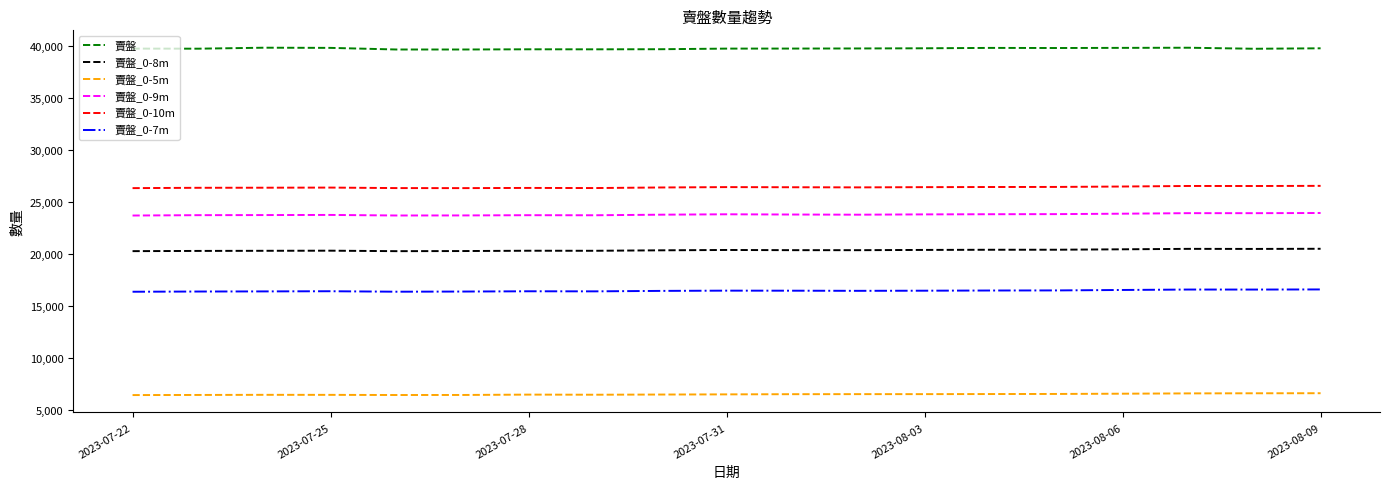

What is the greatest value displayed?

39850